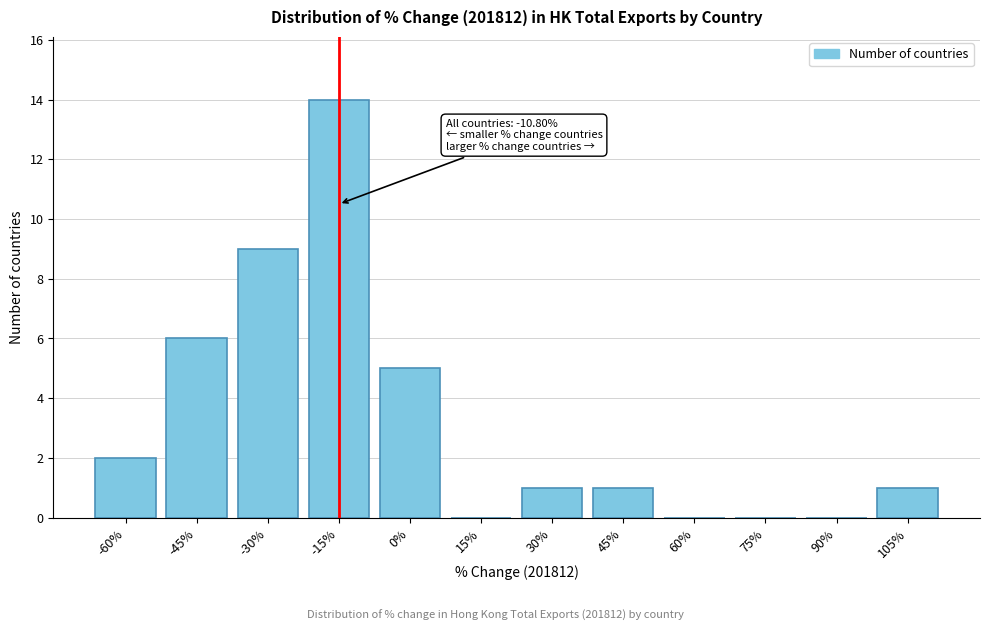

Reading left to right, transcribe all the data shown in this chart.

-60%=2	-45%=6	-30%=9	-15%=14	0%=5	15%=0	30%=1	45%=1	60%=0	75%=0	90%=0	105%=1